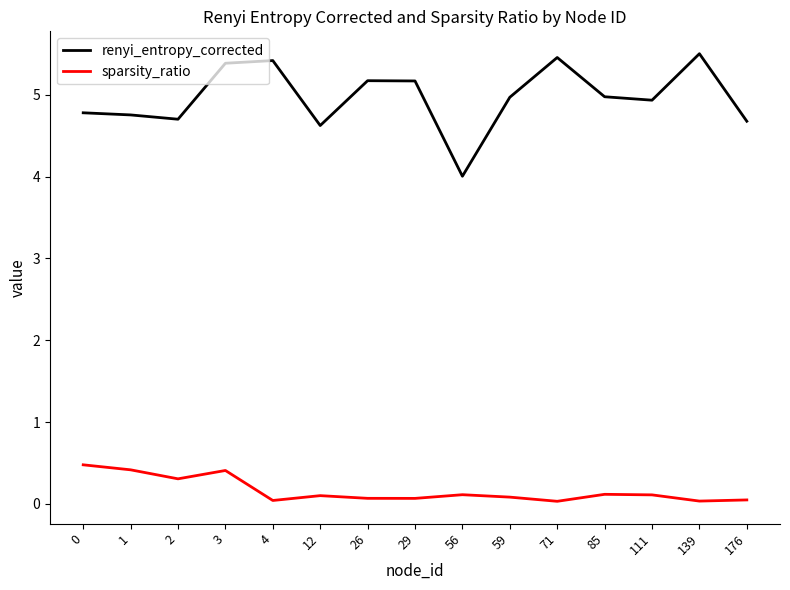

What is the total value across all series at 59?

5.1